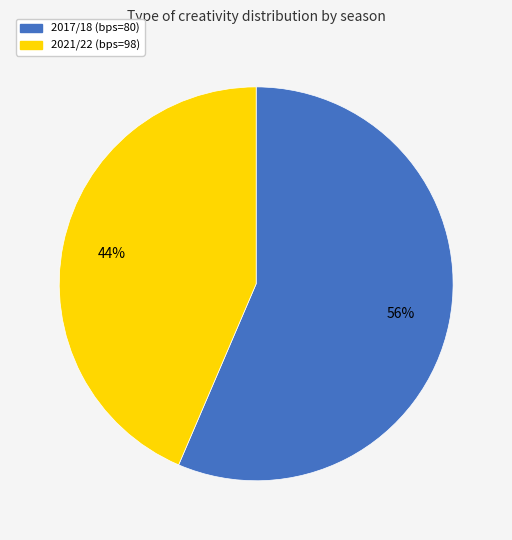

To the nearest percent, what is the average slice percentage?

50%